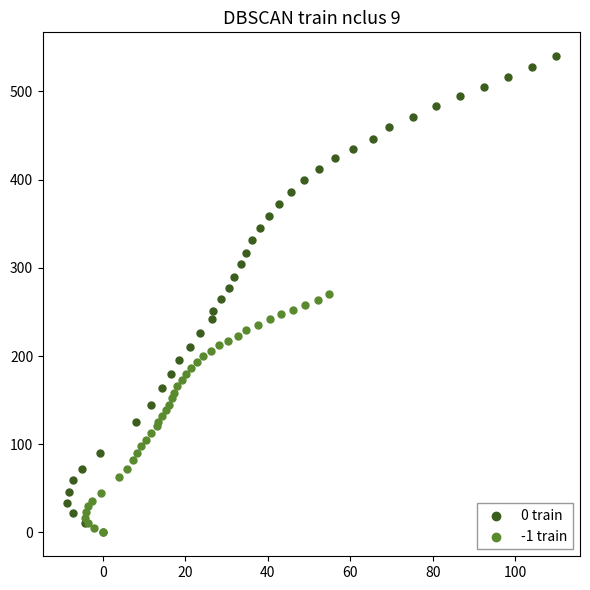

Which series reaches the maximum Y coordinate?

0 train